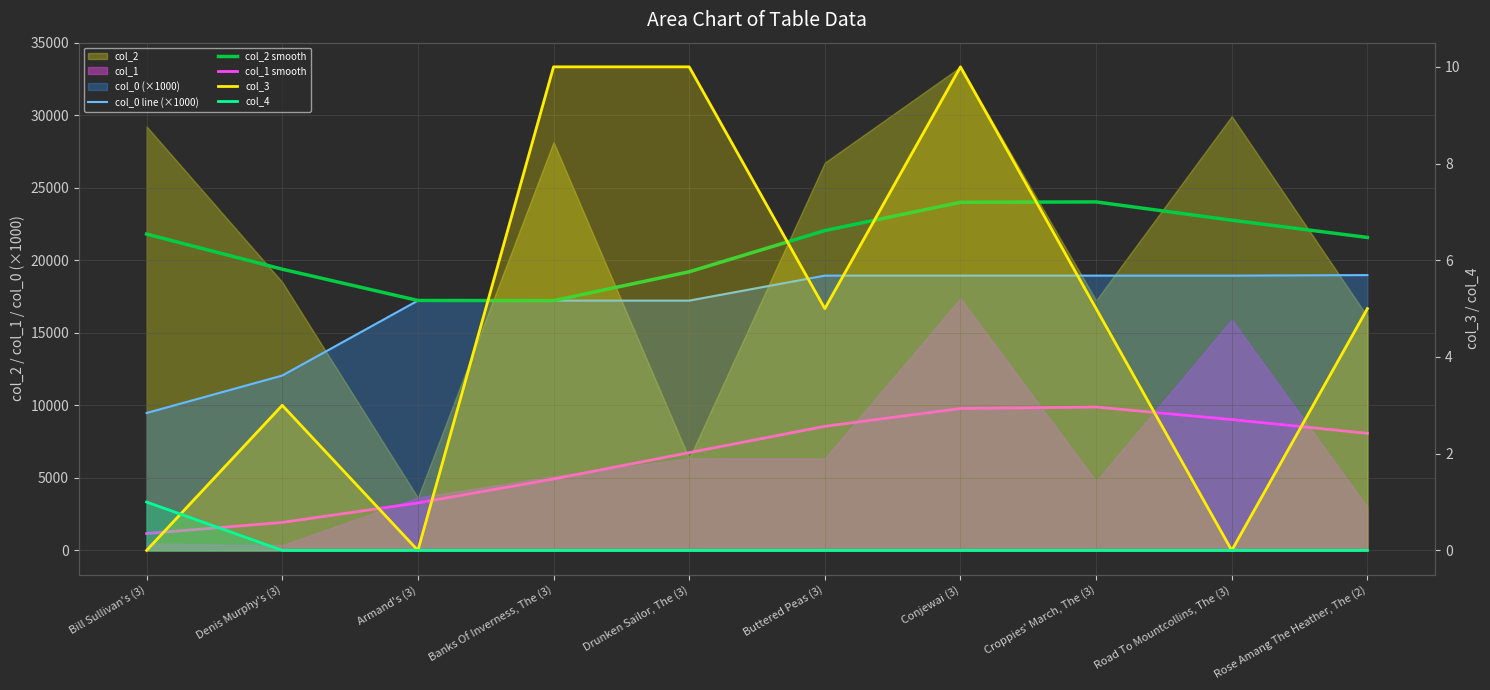

Rank the series at Bill Sullivan's (3) from lowest to highest value.

col_3, col_4, col_1 smooth, col_0 line (×1000), col_2 smooth